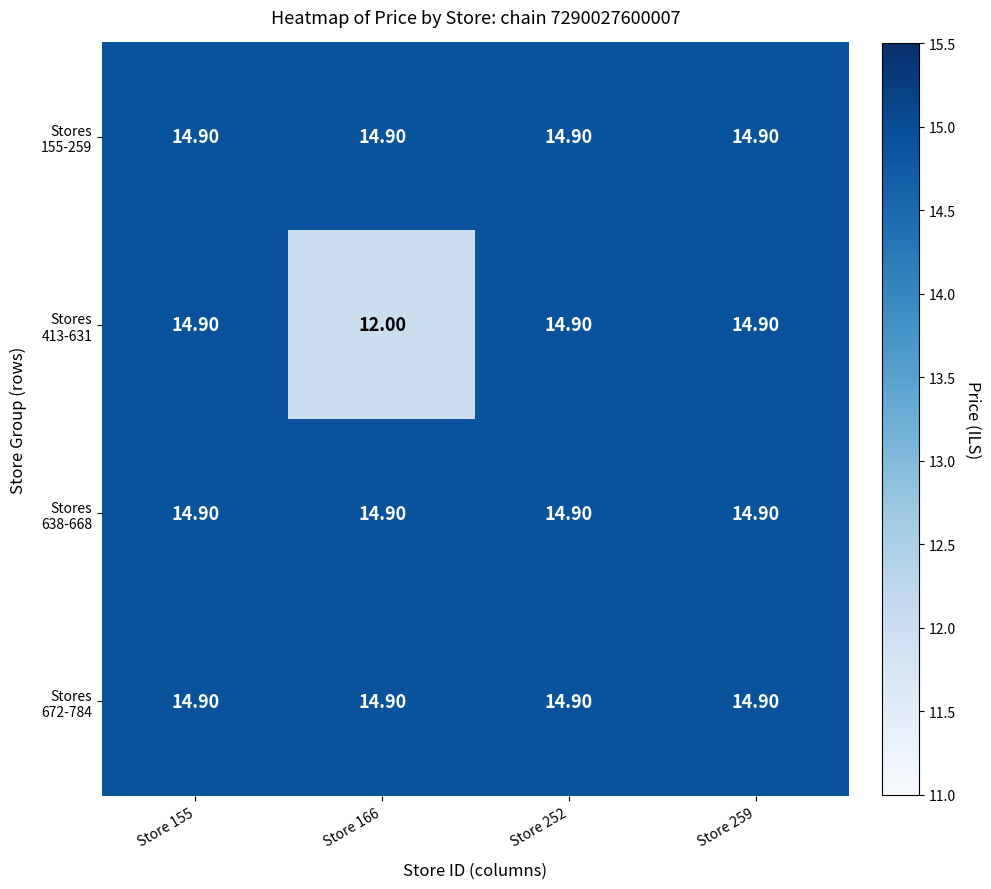

What is the total value across all series at Store 259?

59.6